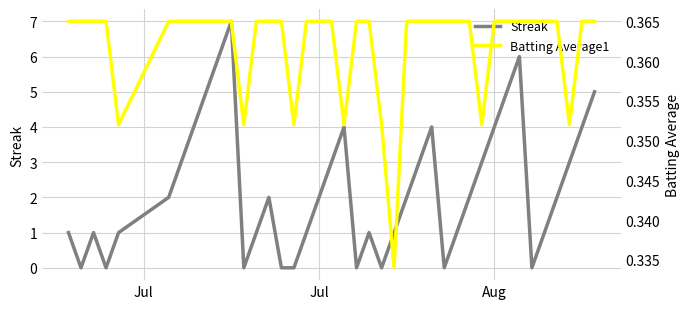

True or false: Batting Average1 has more than 2 interior local peaks.

False